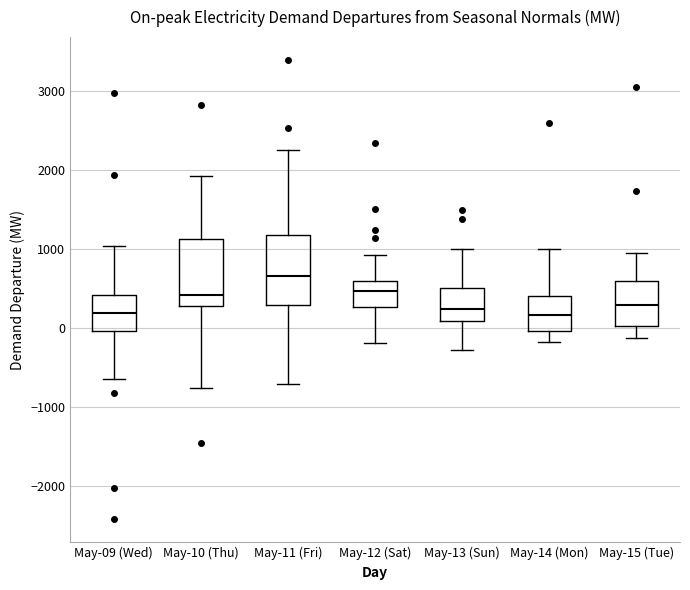

Which box has the highest median line?

May-11 (Fri)